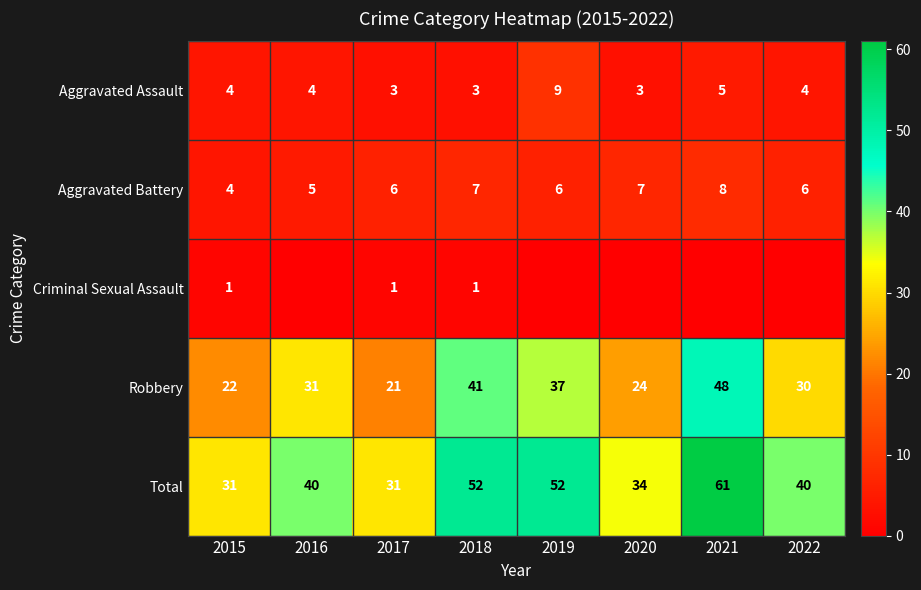

What is the sum of all Robbery values?

254